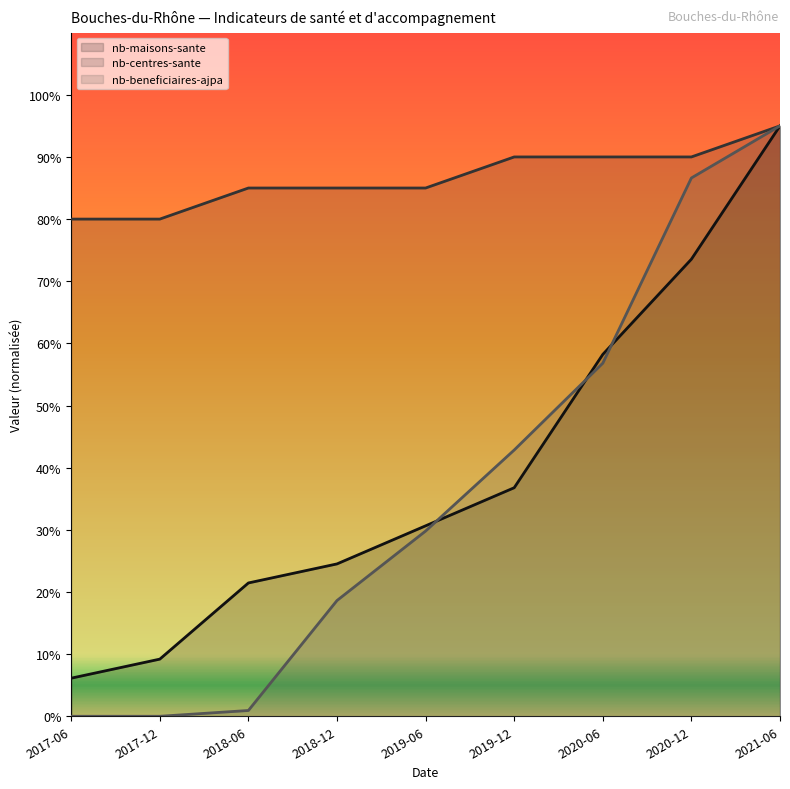

What is the approximate value of nb-beneficiaires-ajpa at 2019-06?

29.8